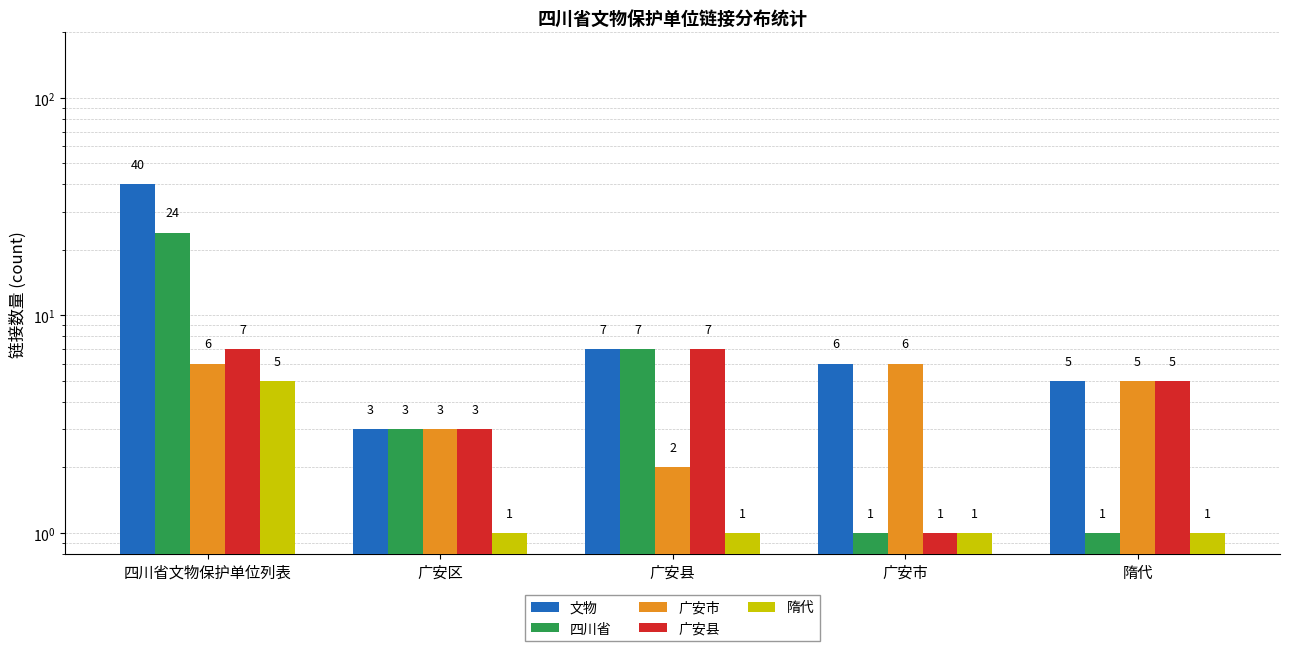

What is the difference between the highest and lowest values at 广安市?

5